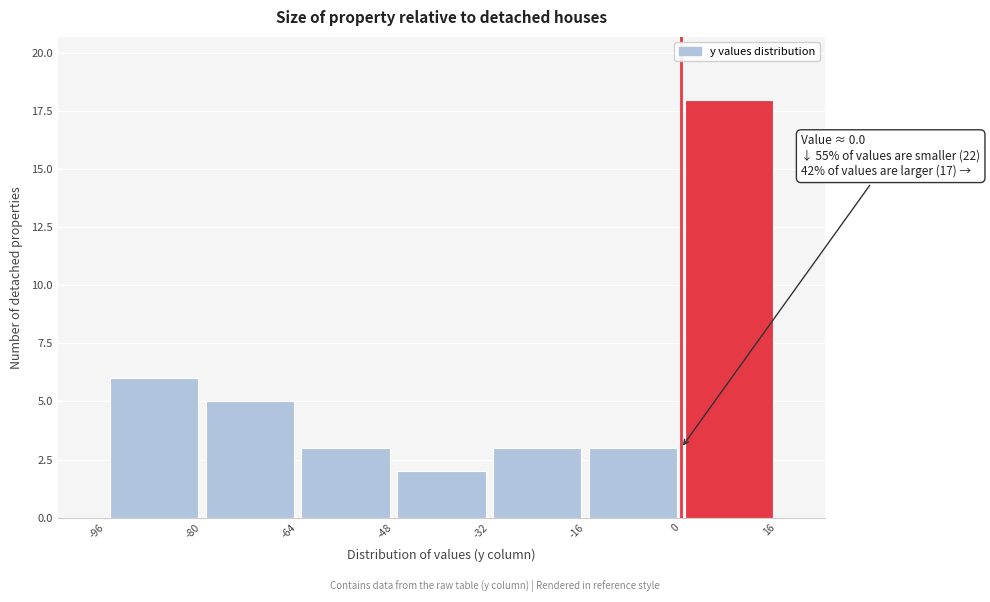

Which range on the x-axis has the tallest bar?

0 to 16